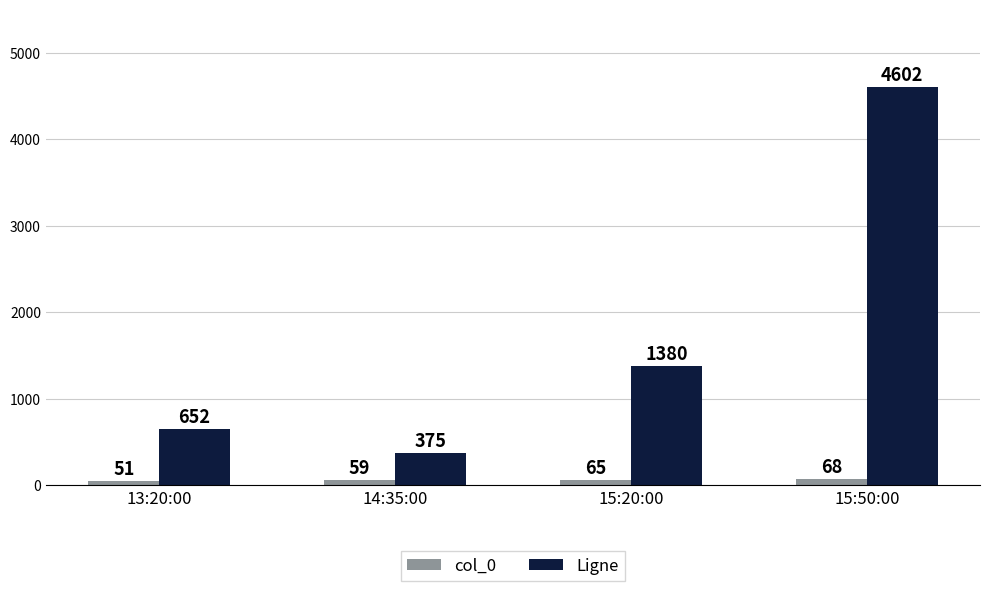

What is the spread (max minus min) of values at 14:35:00?

316